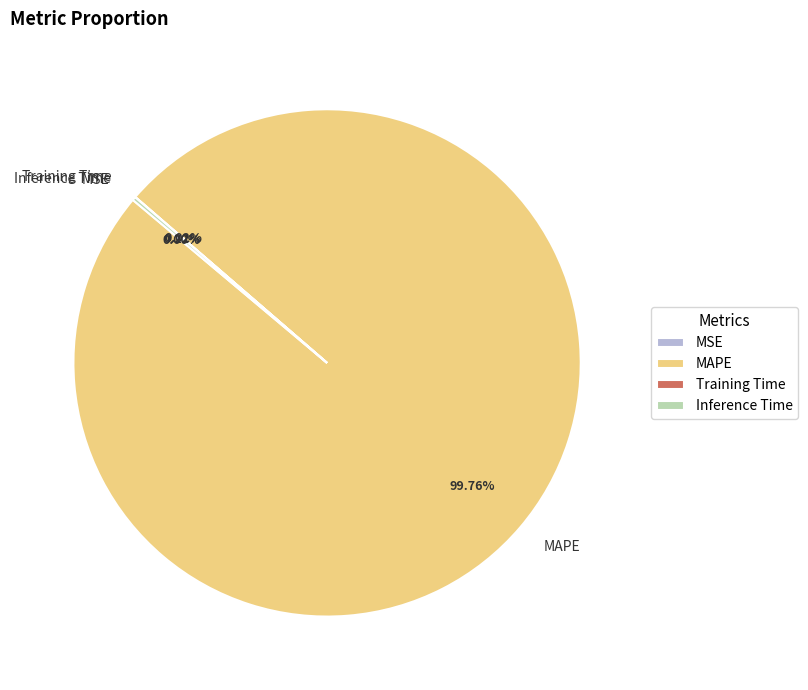

What is the largest slice in the pie chart?

MAPE